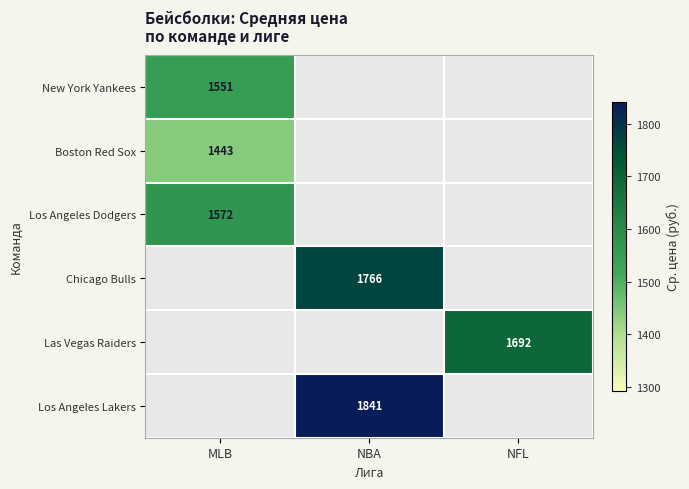

True or false: Los Angeles Lakers has a value of 1100.9 at NBA.

False